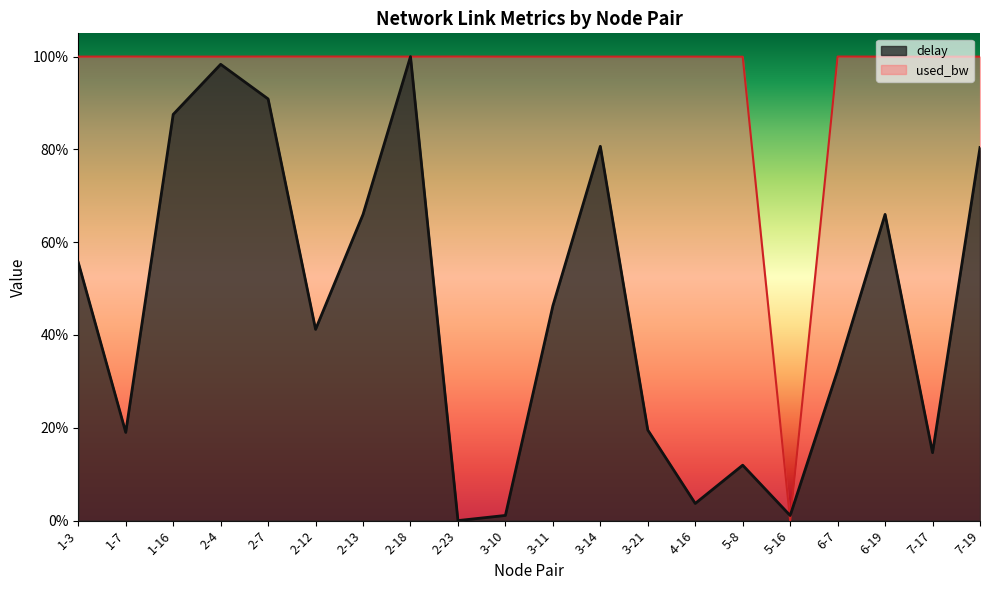

At which label does delay reach its peak?

2-18